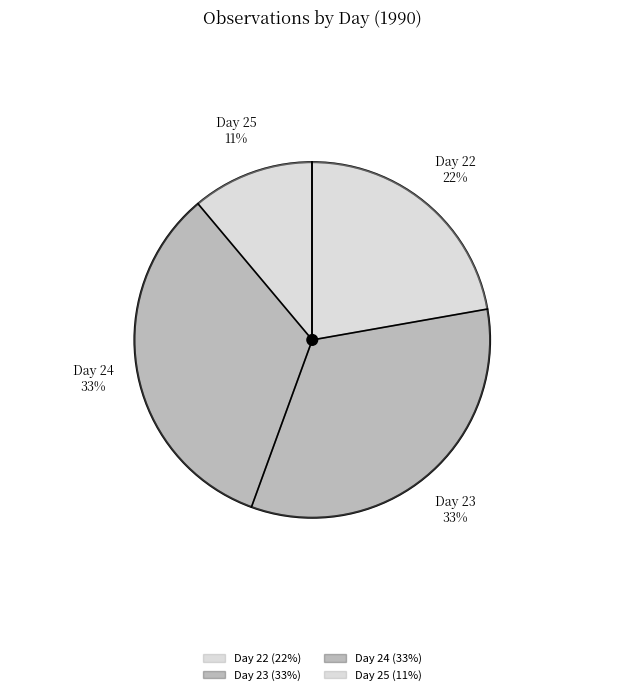

Between 23 and 22, which is larger?

23